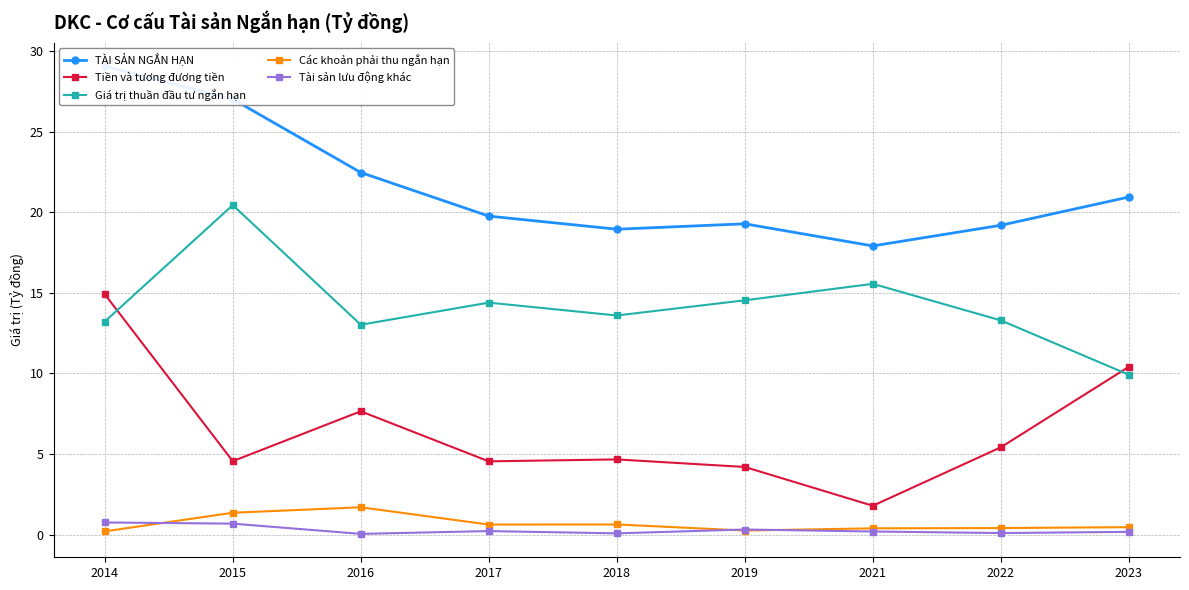

Where is Tiền và tương đương tiền nearest to the value 8?

2016